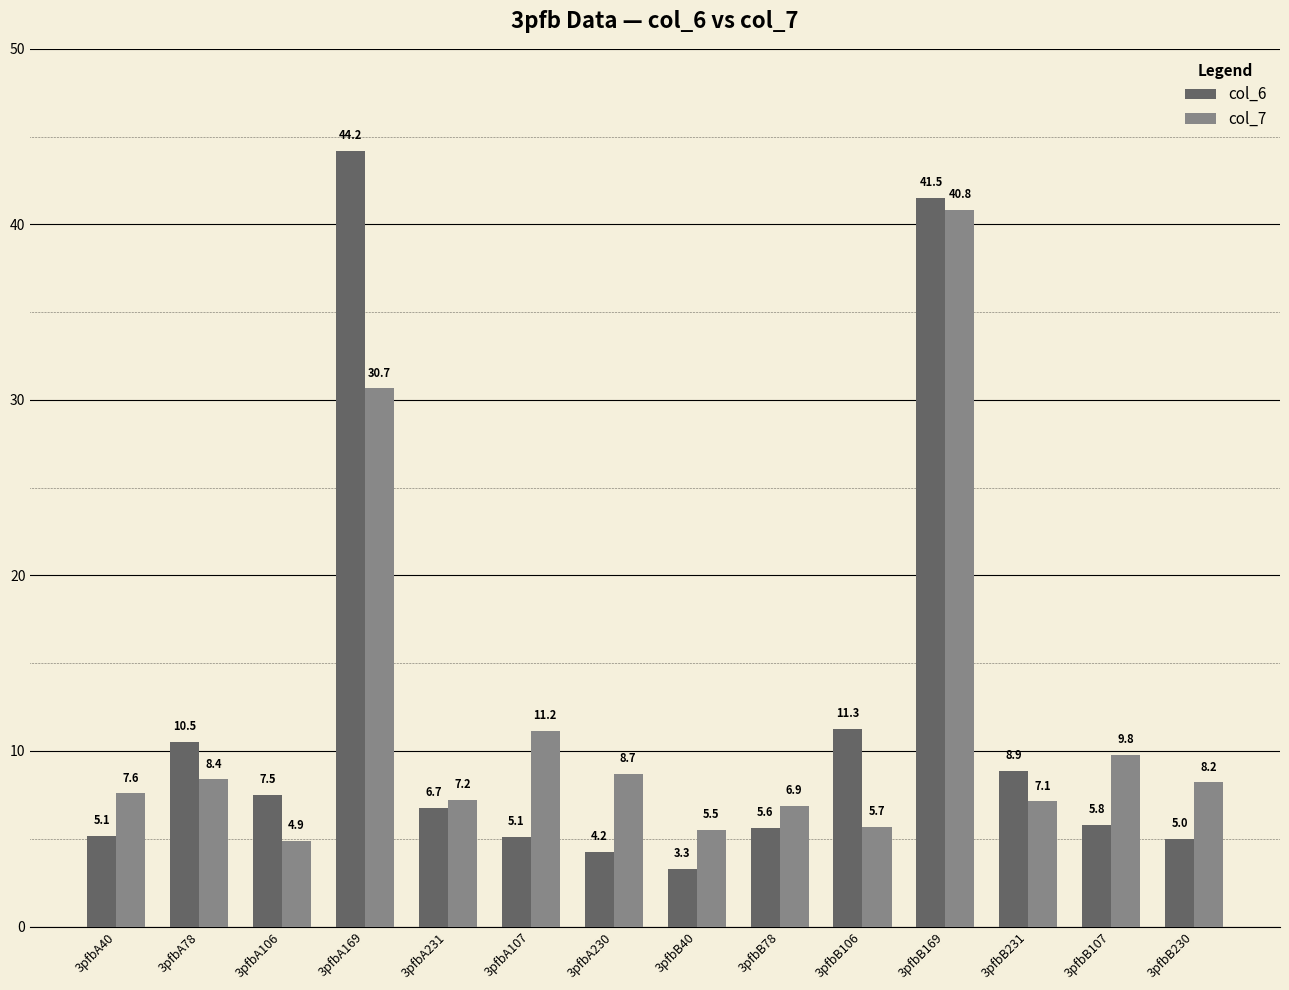

Read the col_7 value at 3pfbB231.

7.1